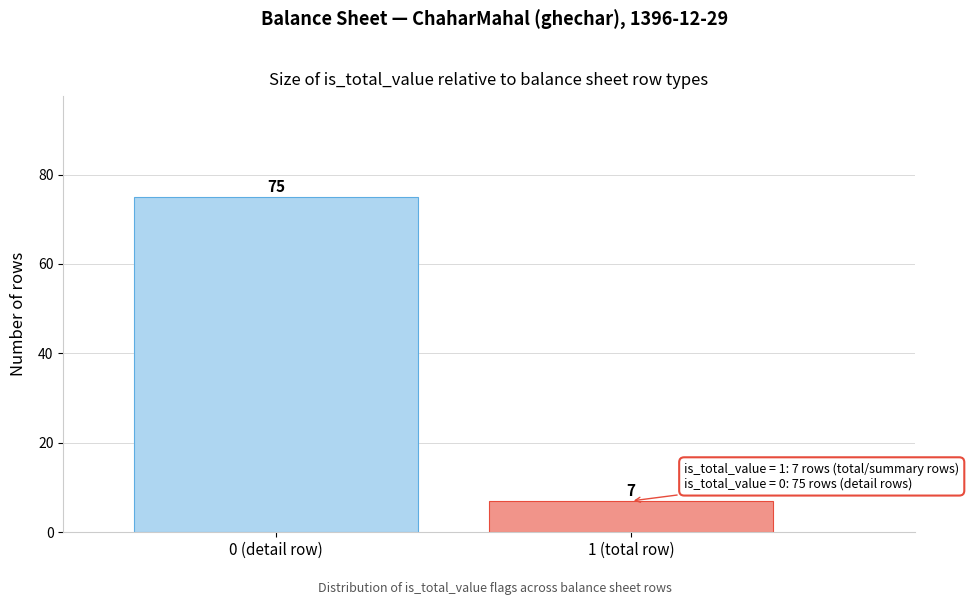

Reading left to right, extract all data points from this chart.

0 (detail row)=75	1 (total row)=7